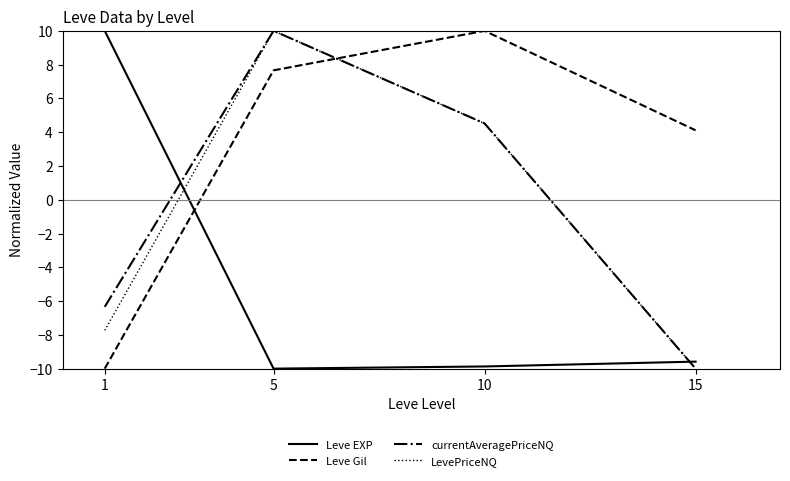

Reading left to right, extract all data points from this chart.

Leve EXP: 10.0	-10.0	-9.9	-9.6
Leve Gil: -10.0	7.7	10.0	4.1
currentAveragePriceNQ: -6.3	10.0	4.5	-10.0
LevePriceNQ: -7.7	10.0	4.5	-10.0